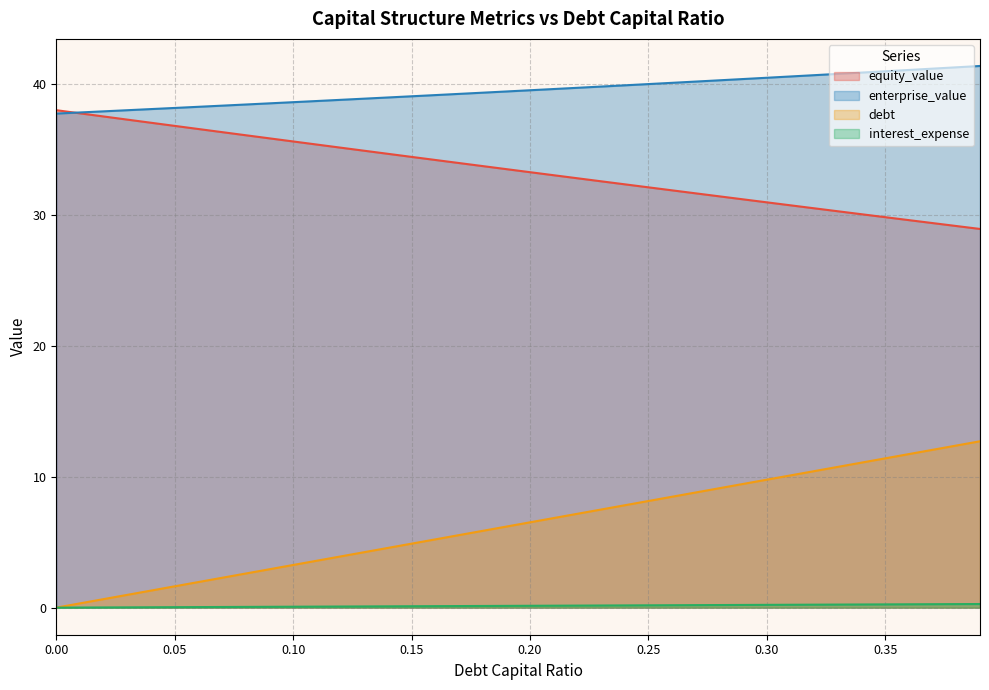

List the series in order of their overall mean, lowest first.

interest_expense, debt, equity_value, enterprise_value